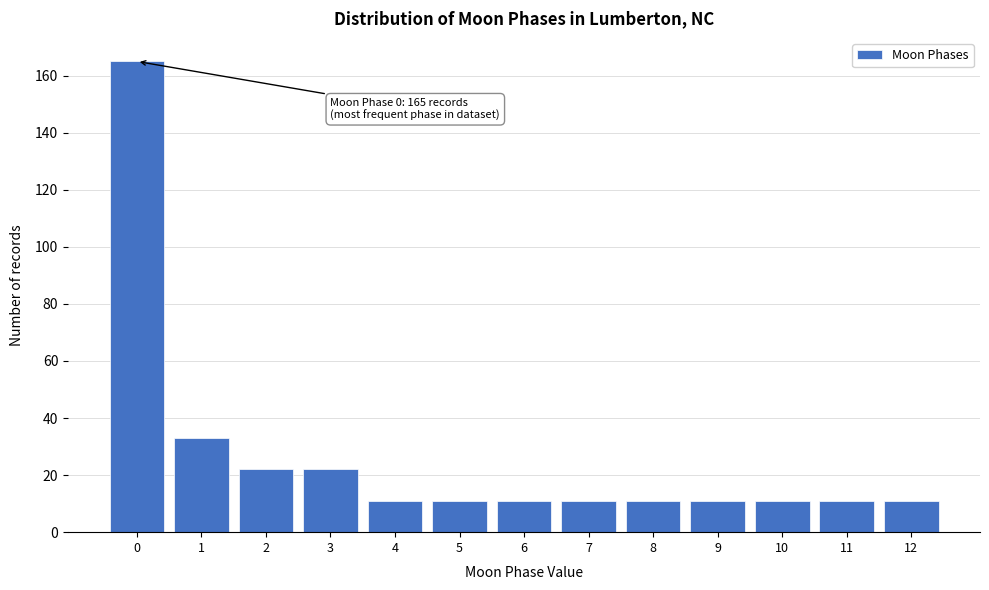

Reading left to right, list all the values displayed in this chart.

0=165	1=33	2=22	3=22	4=11	5=11	6=11	7=11	8=11	9=11	10=11	11=11	12=11